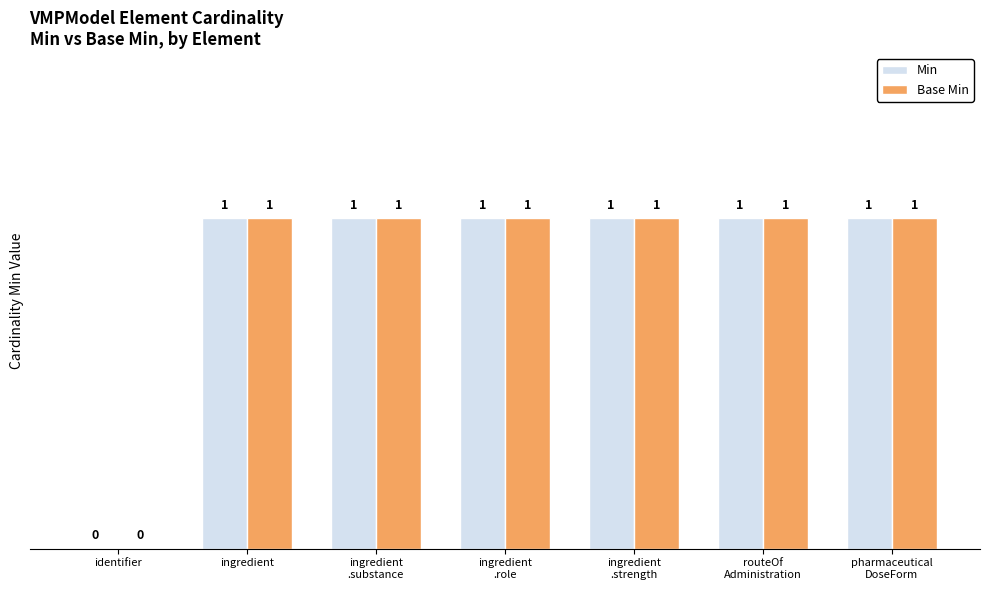

How many groups of bars are there?

7